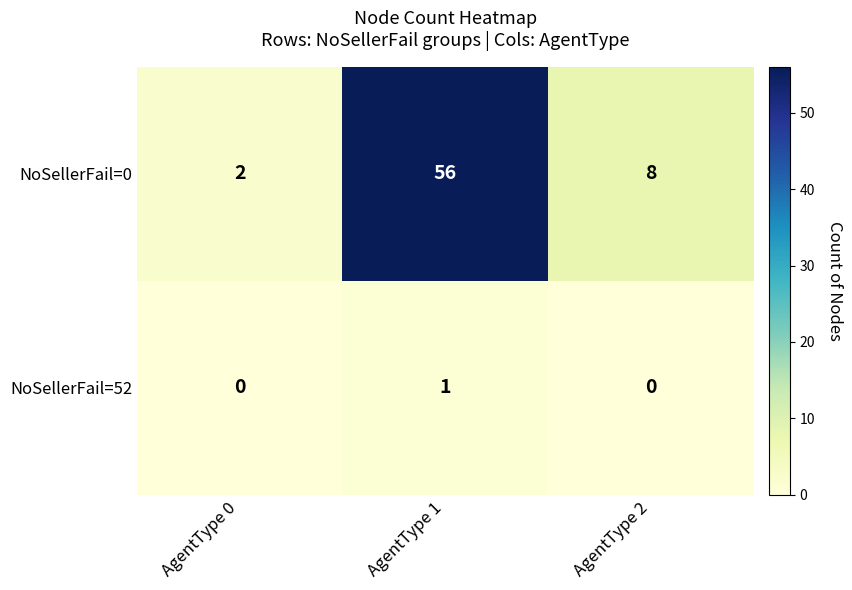

At which label does NoSellerFail=0 first exceed 8?

AgentType 1